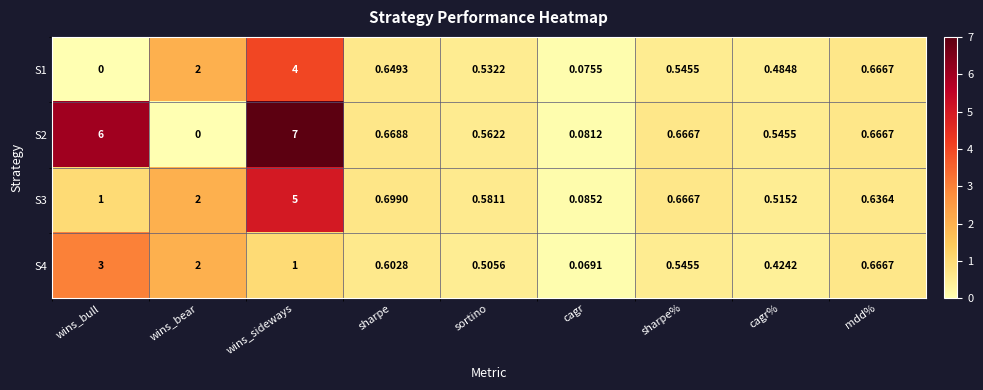

Is the value of S2 at wins_bull greater than the value of S3 at cagr?

Yes